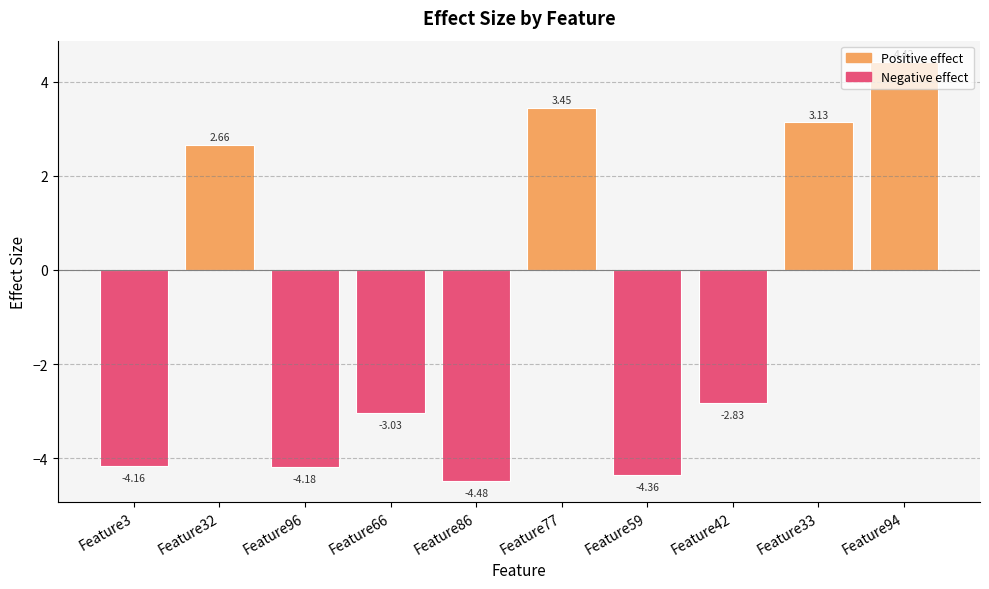

What is the label of the 8th bar from the left?

Feature42